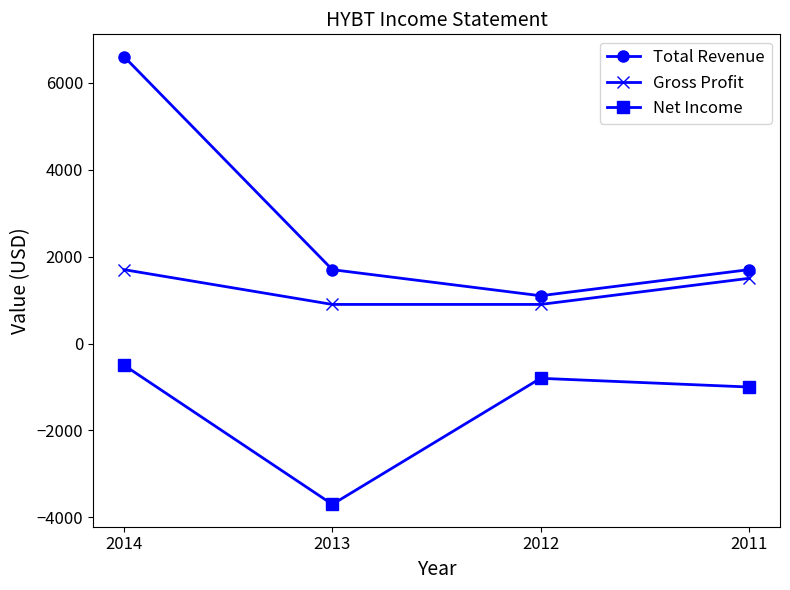

True or false: Total Revenue and Net Income intersect in this chart.

False